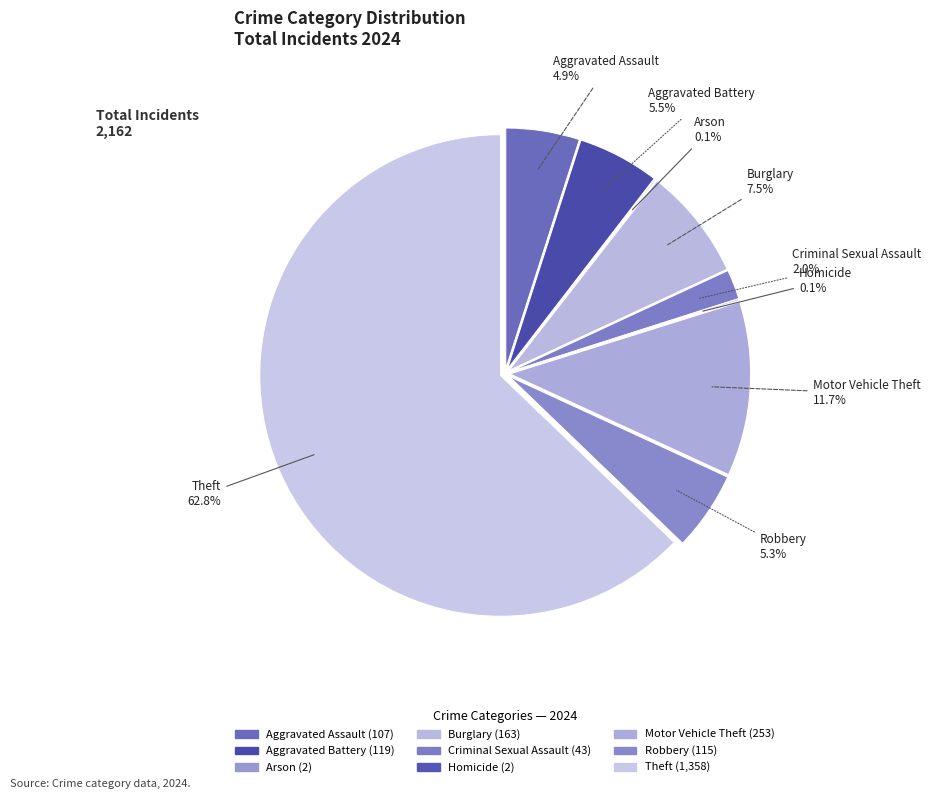

The Aggravated Battery slice represents 13% of the pie. True or false?

False